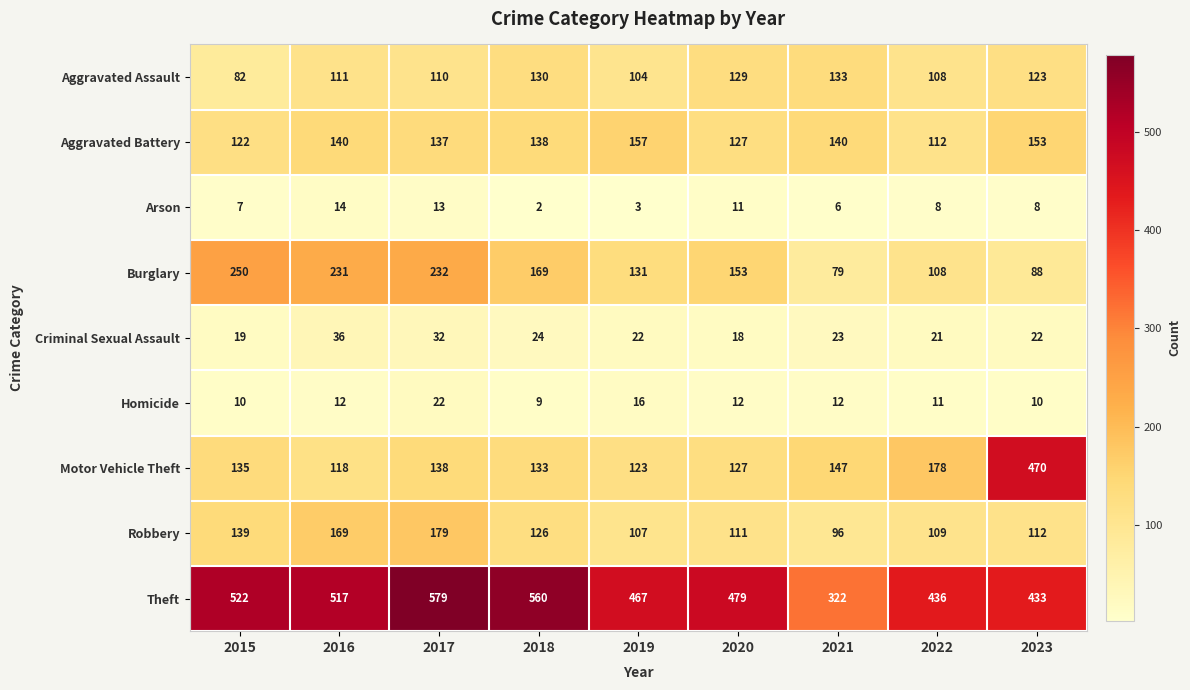

What is the difference between the maximum and minimum values in the Arson series?

12